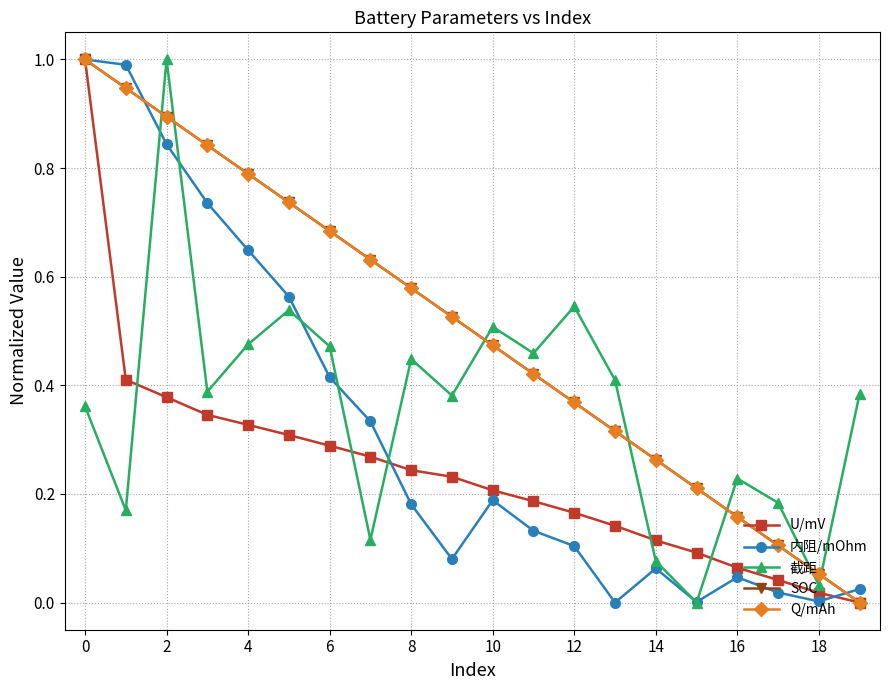

True or false: Q/mAh has more than 0 interior local peaks.

False